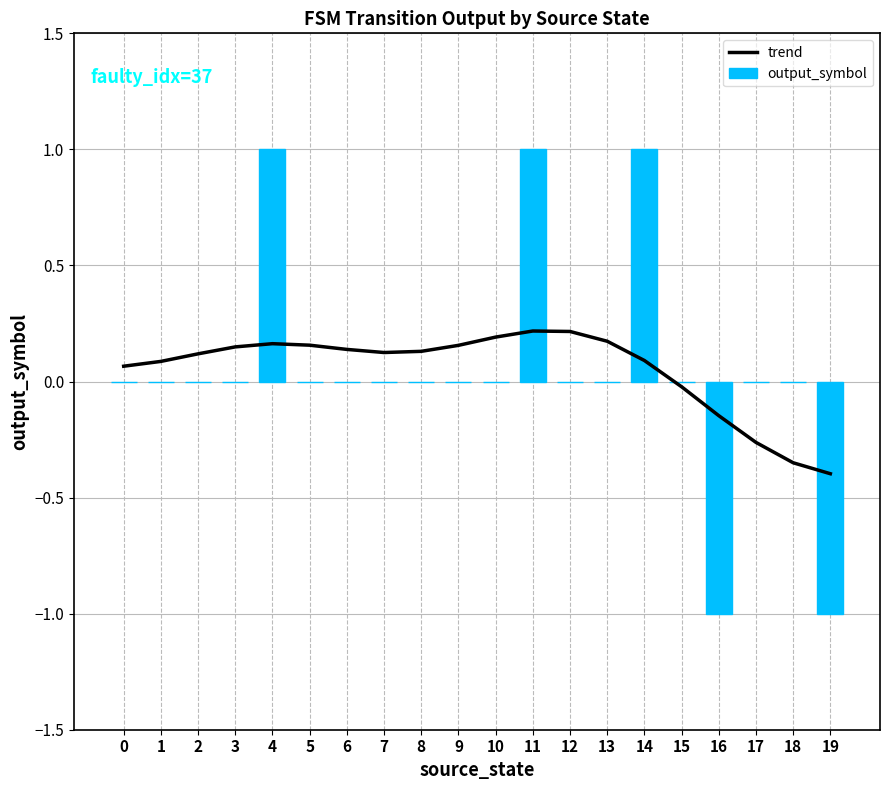

What is the maximum value for output_symbol?

1